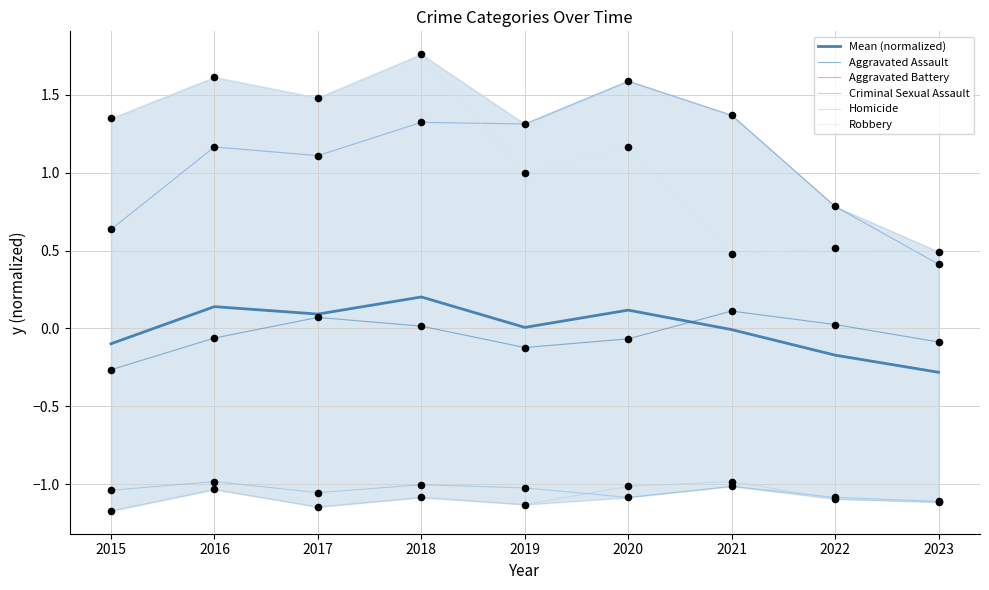

Which series has the largest Y range (max minus min)?

Robbery